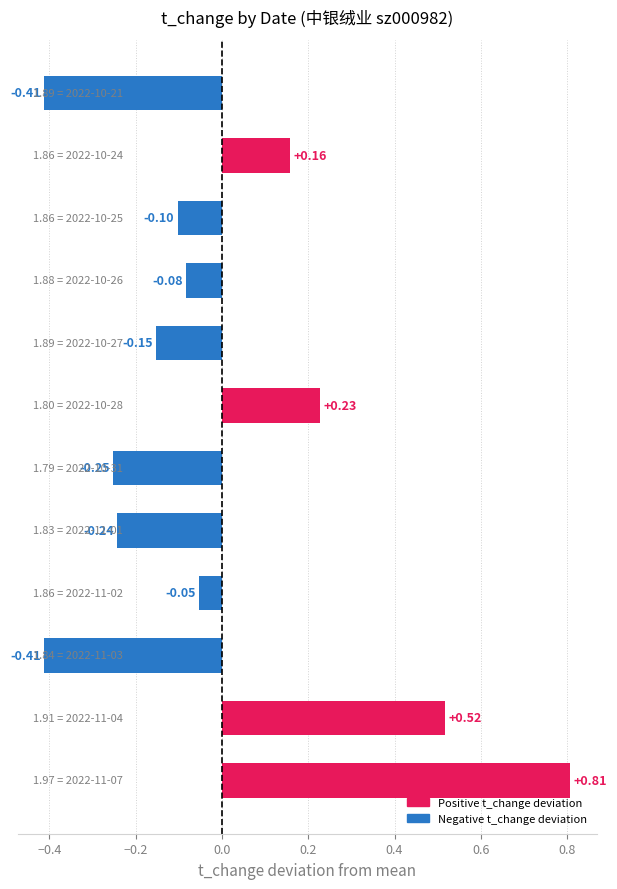

What is the difference between the maximum and second lowest values?

1.2